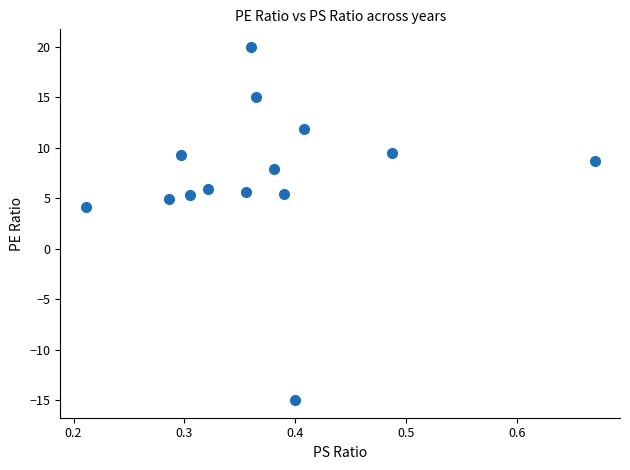

What is the range of X values (max minus min)?

0.5